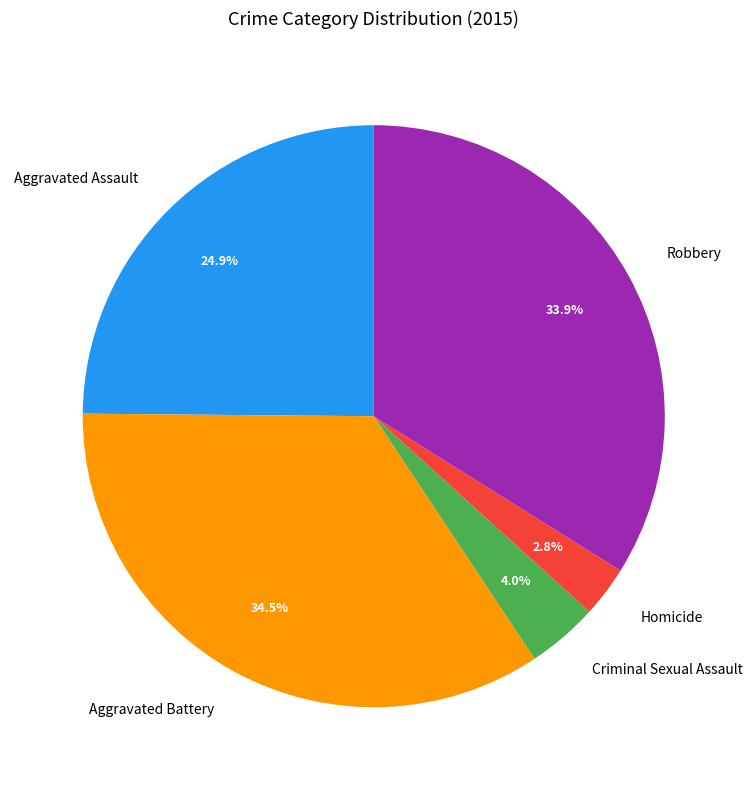

Which category has the biggest portion of the pie?

Aggravated Battery